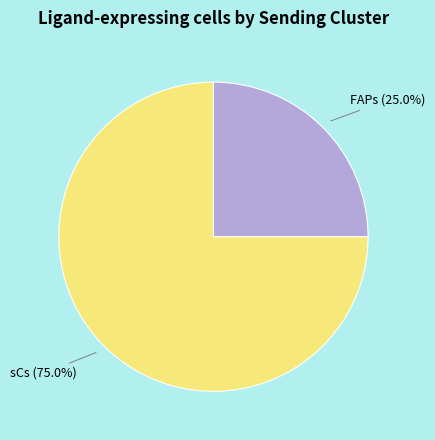

Approximately how many times larger is the value at FAPs compared to sCs?

0.3